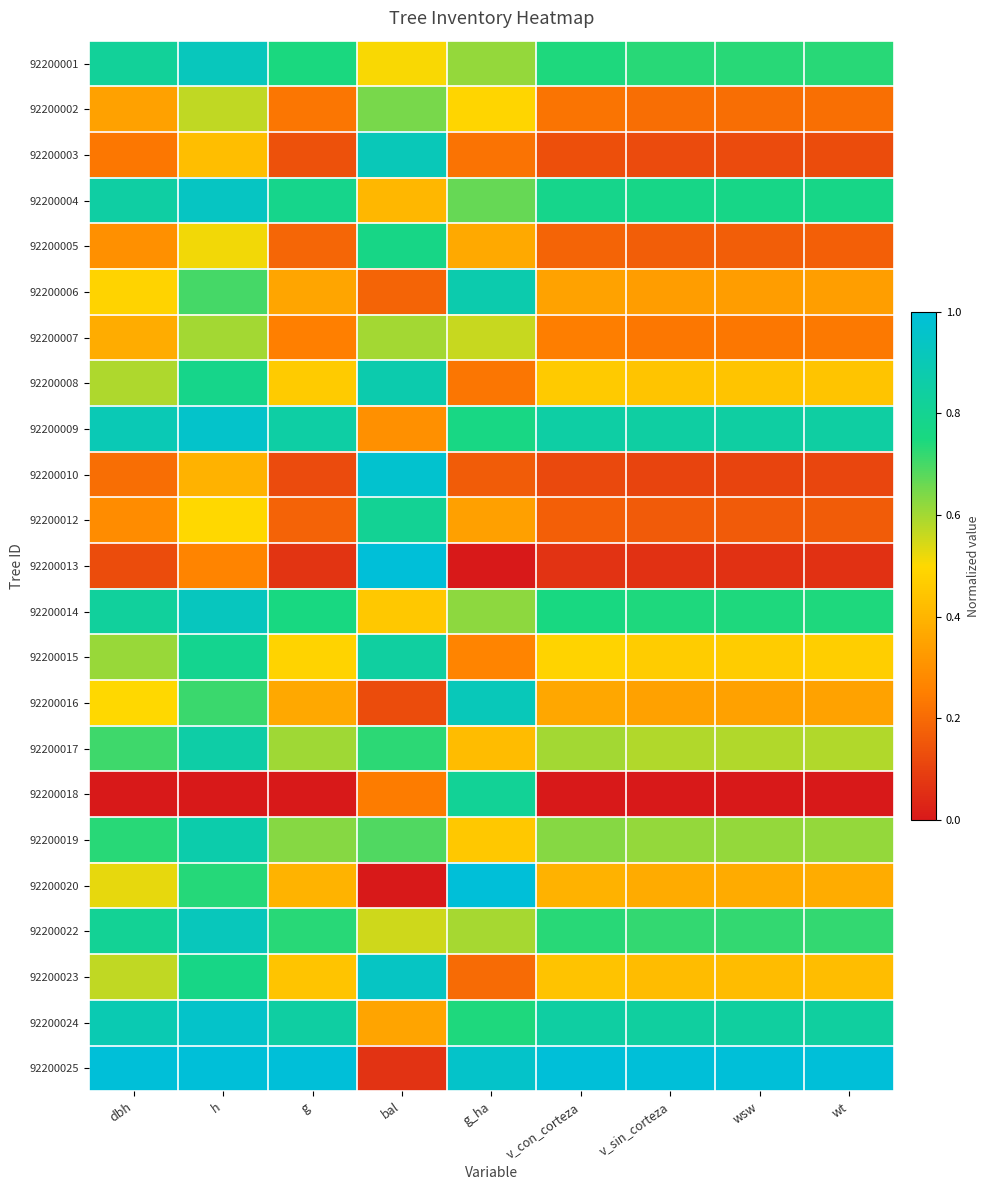

Rank the series by their maximum value, from highest to lowest.

92200013, 92200020, 92200025, 92200010, 92200009, 92200024, 92200023, 92200004, 92200014, 92200001, 92200022, 92200016, 92200003, 92200006, 92200008, 92200019, 92200017, 92200015, 92200018, 92200012, 92200005, 92200002, 92200007